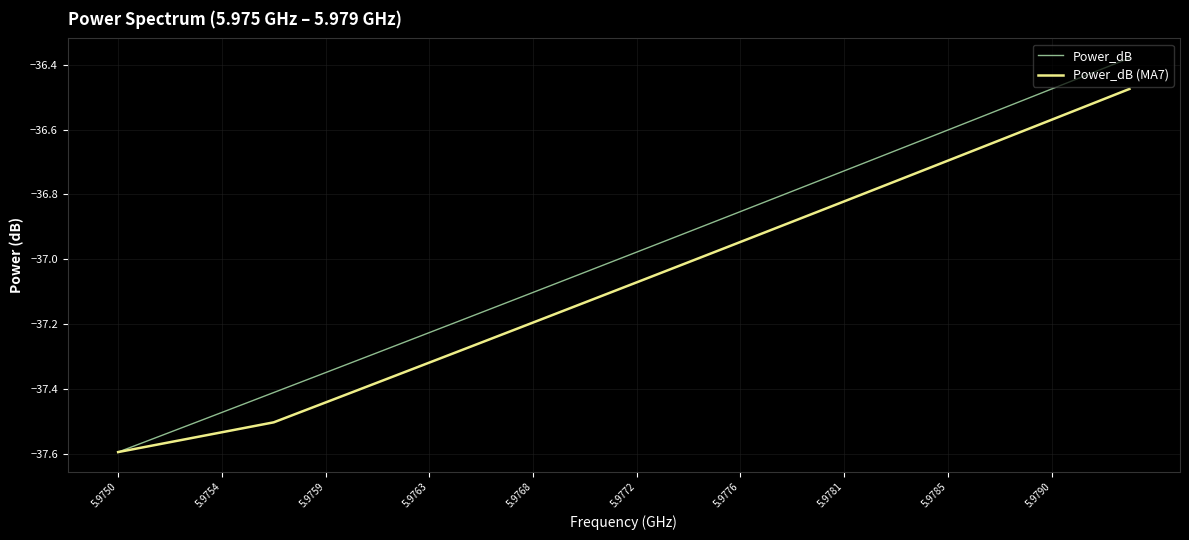

True or false: Power_dB (MA7) has more than 0 interior local peaks.

False